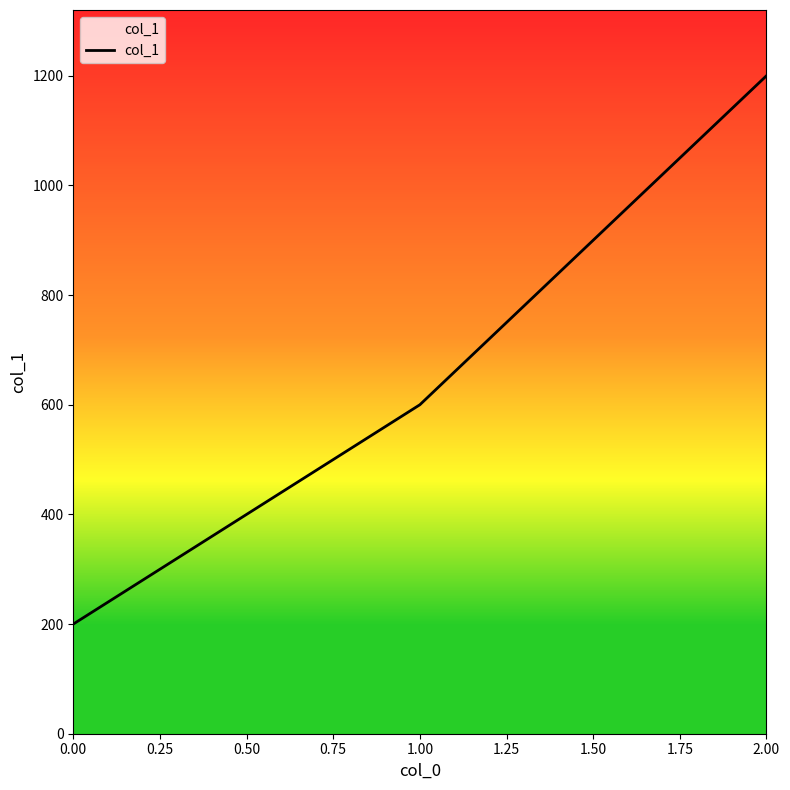

What is the smallest value displayed?

200